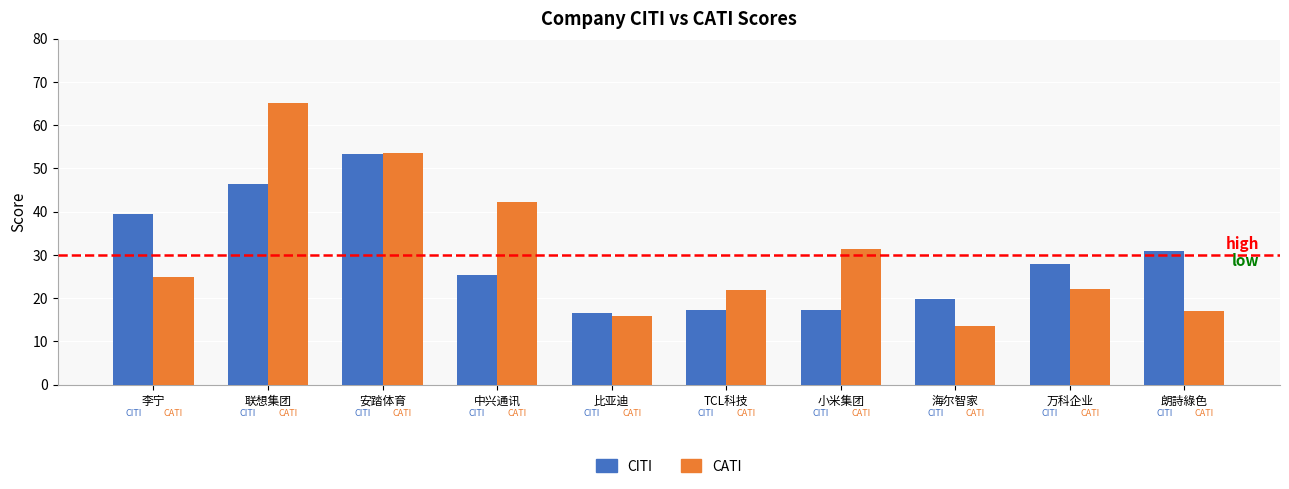

Is the value of CITI at 朗詩綠色 greater than the value of CATI at 万科企业?

Yes